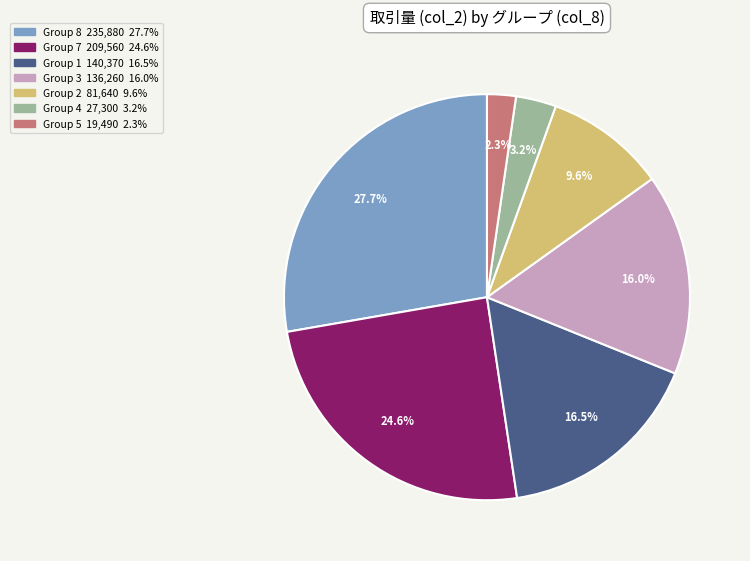

Is there a majority slice in this chart?

No